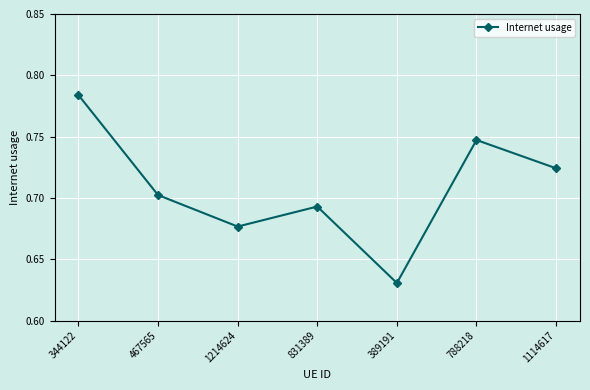

Where is the data nearest to the value 0?

389191